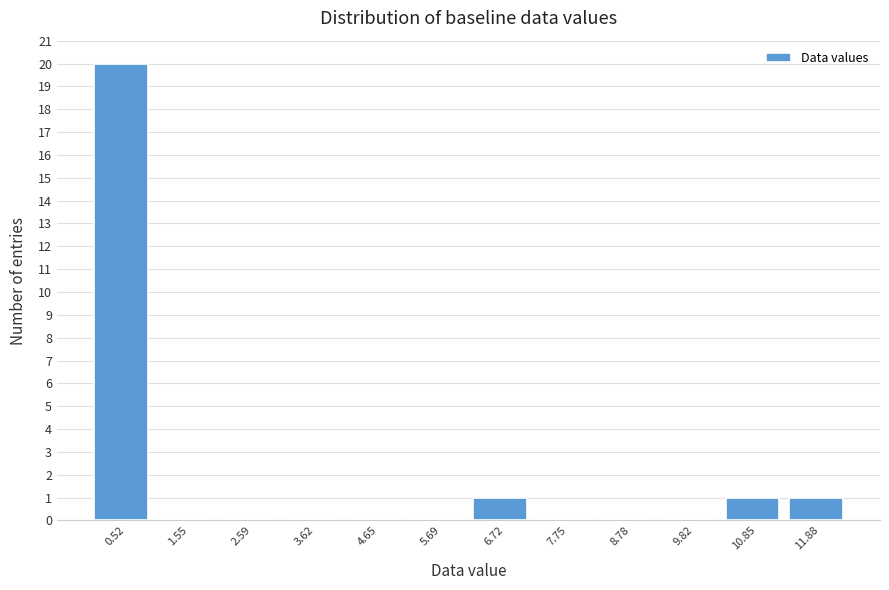

What is the height of the bar covering 11.4 to 12.4 on the x-axis? Neither the bar edges nor the heights are printed on the chart, so give them approximately, as read against the axes.

1